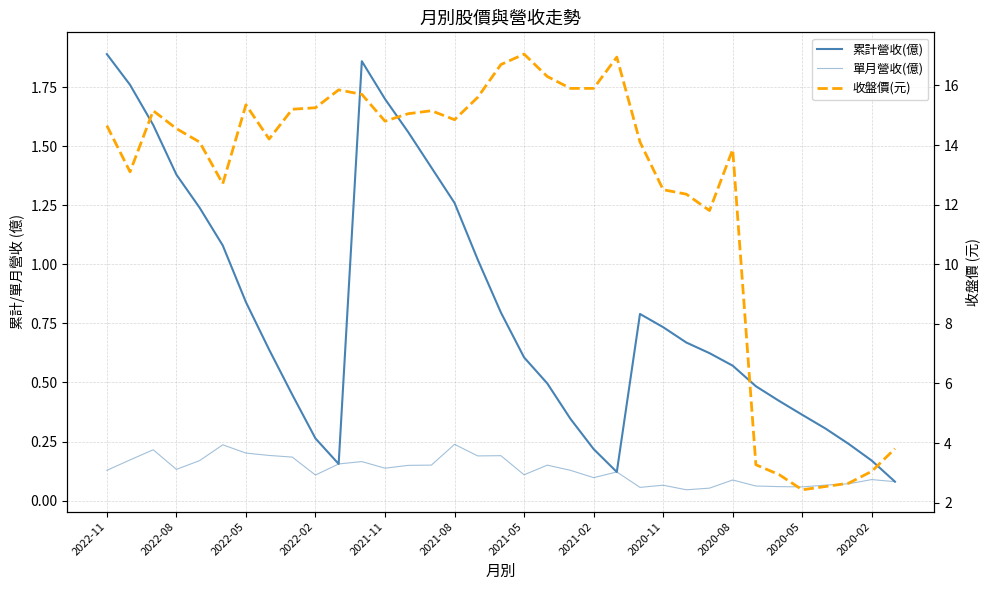

At which category is the sum across all series the highest?

2021-05